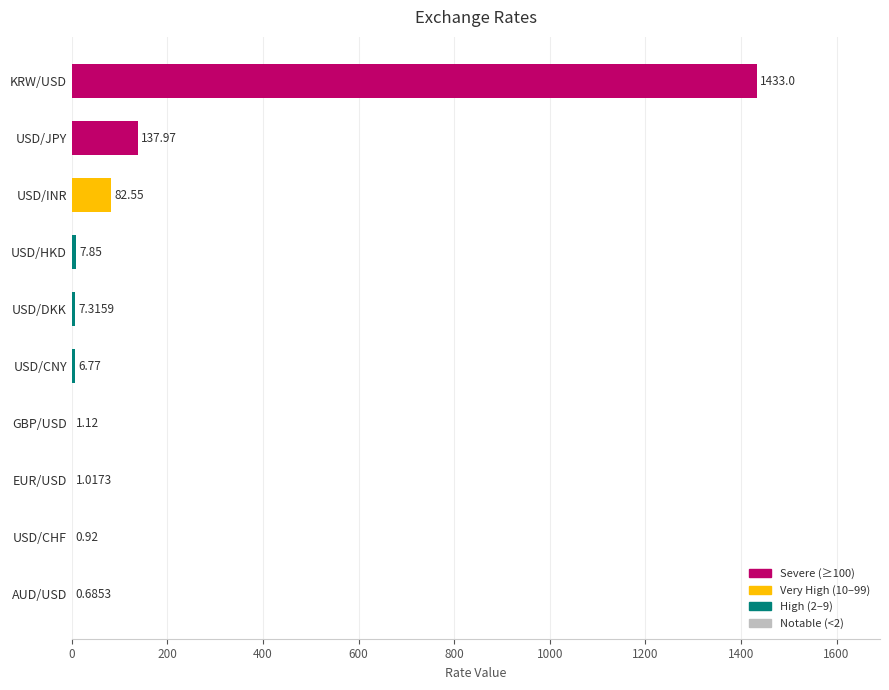

Which category has the highest value across all series?

KRW/USD